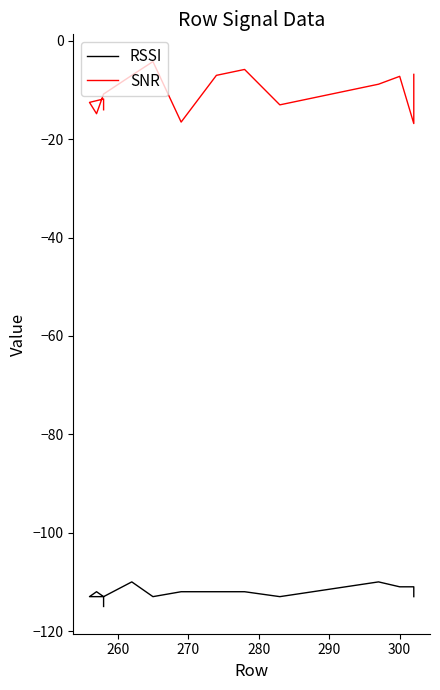

How many data points in SNR are less than -8?

9